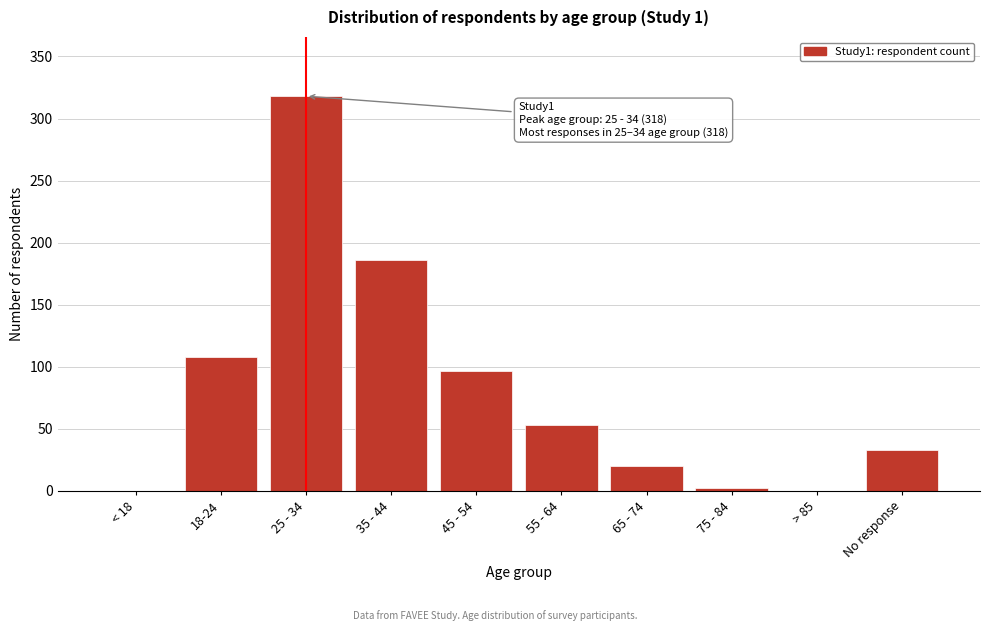

Reading left to right, what are all the values shown in this chart?

< 18=0	18-24=108	25 - 34=318	35 - 44=186	45 - 54=97	55 - 64=53	65 - 74=20	75 - 84=2	> 85=0	No response=33